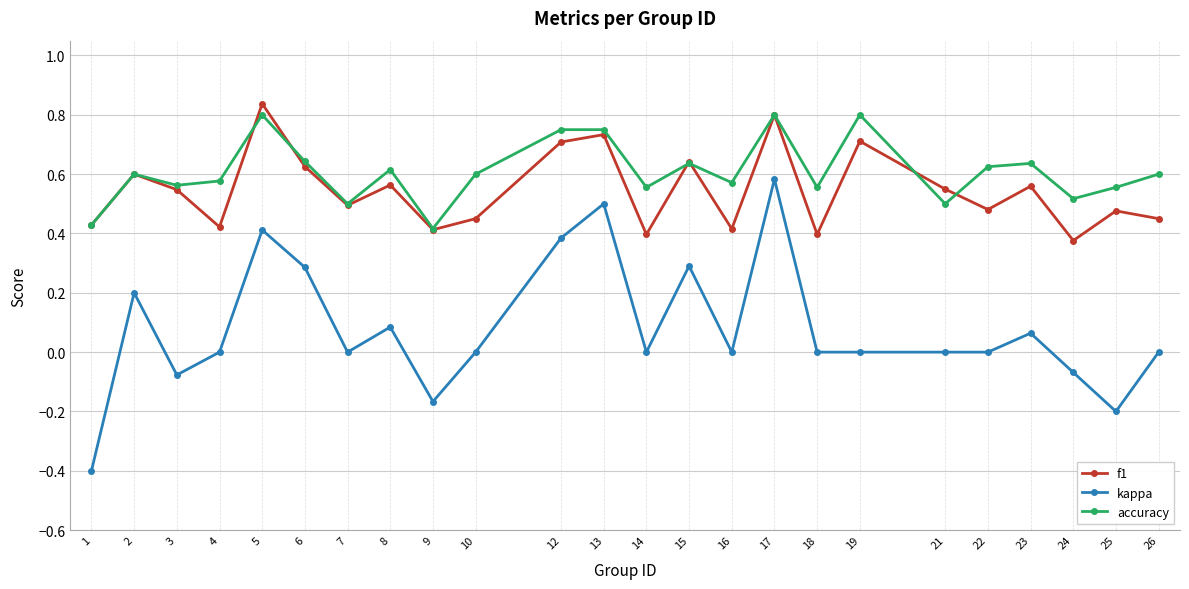

Is it true that kappa equals 0.4 at 12?

True